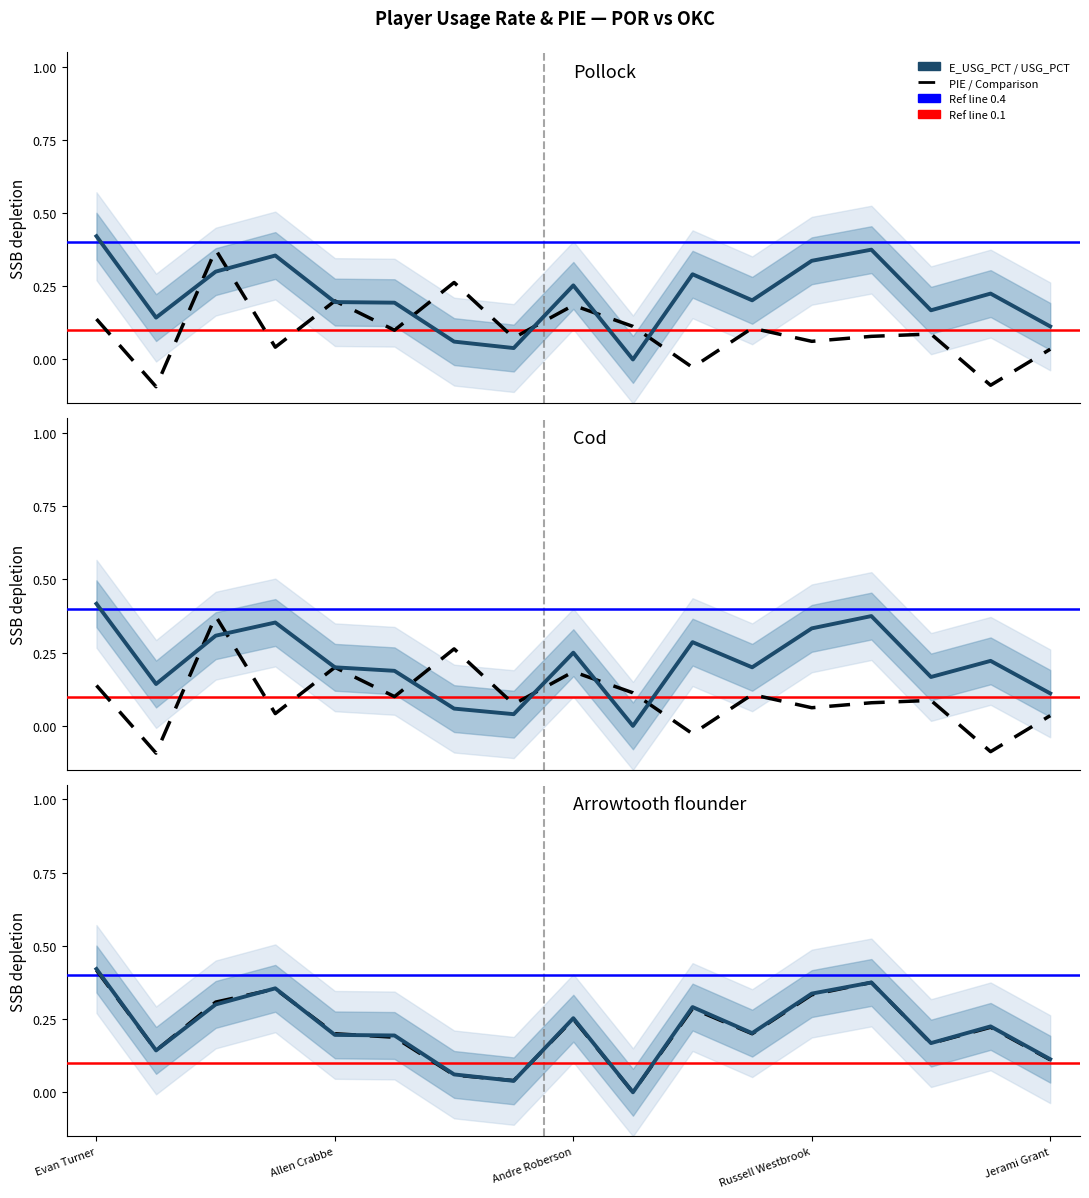

What is the sum of all PIE values?

1.7